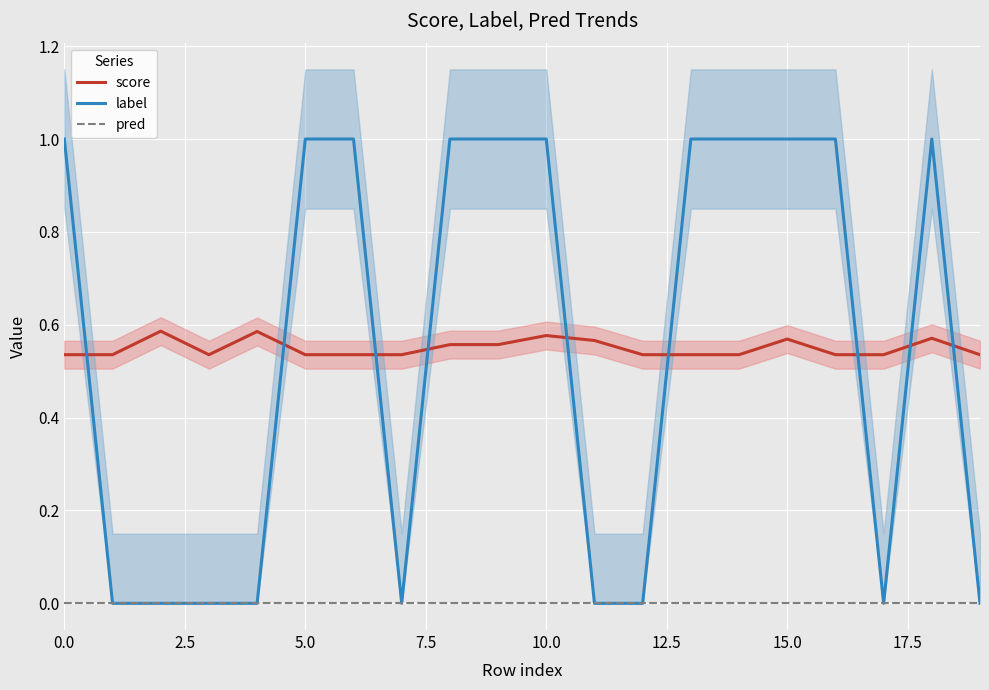

What is the maximum value for label?

1.0